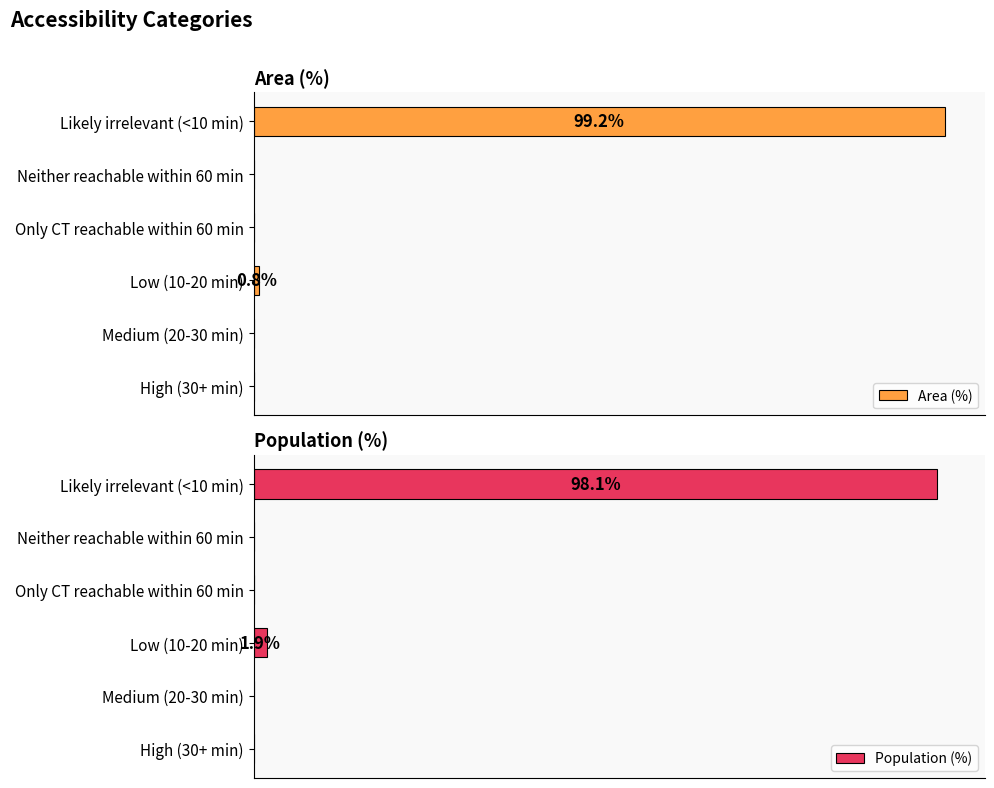

What is the difference between the maximum and minimum values in the Population (%) series?

98.1